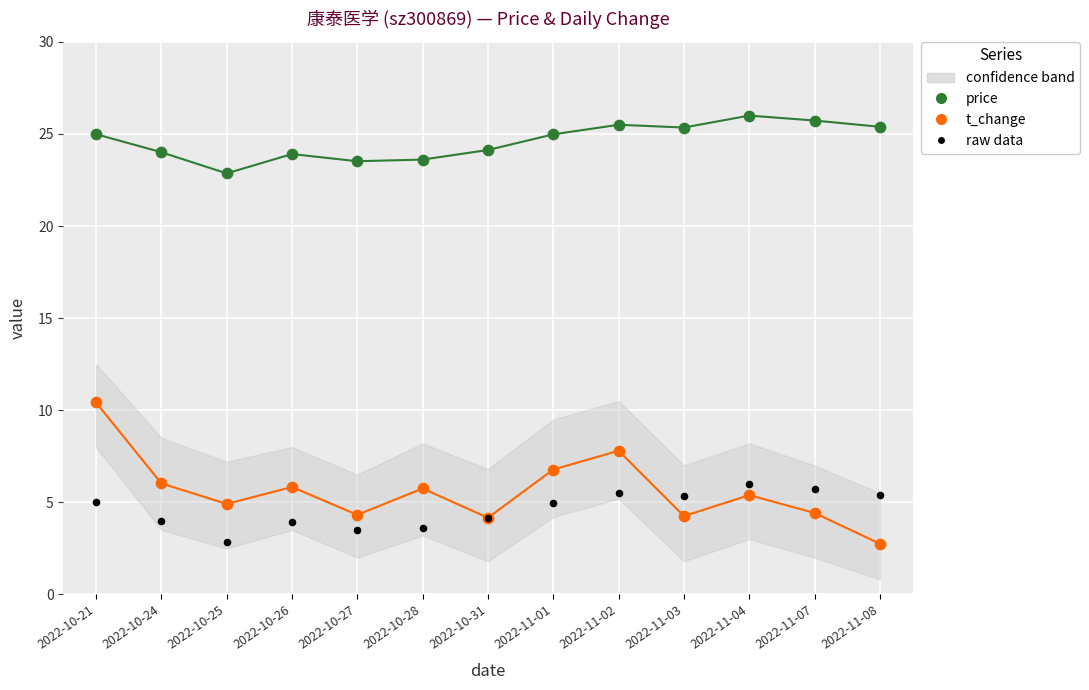

Is the value of price at 2022-11-04 greater than the value of t_change at 2022-11-01?

Yes